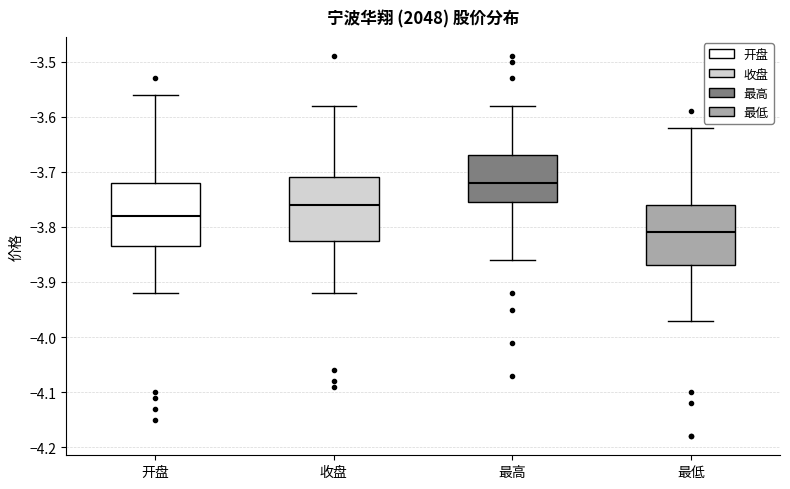

Where is the lower edge of the box for 最低 on the y-axis? The values are not printed on the chart, so give them approximately, as read against the axis.

-3.87